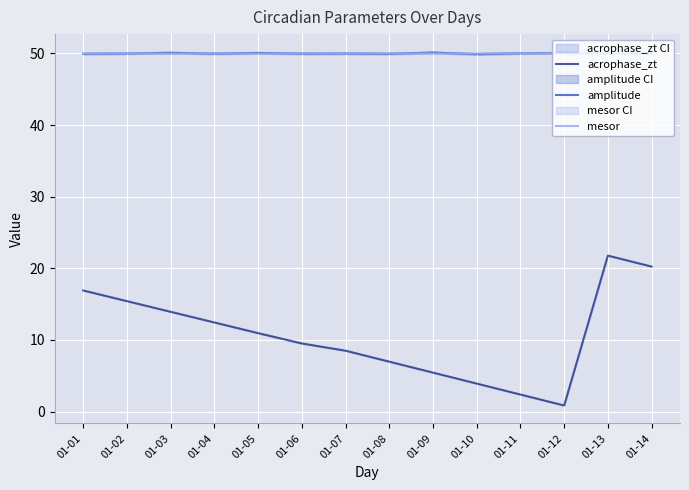

Rank the series by their maximum value, from lowest to highest.

acrophase_zt, mesor, amplitude